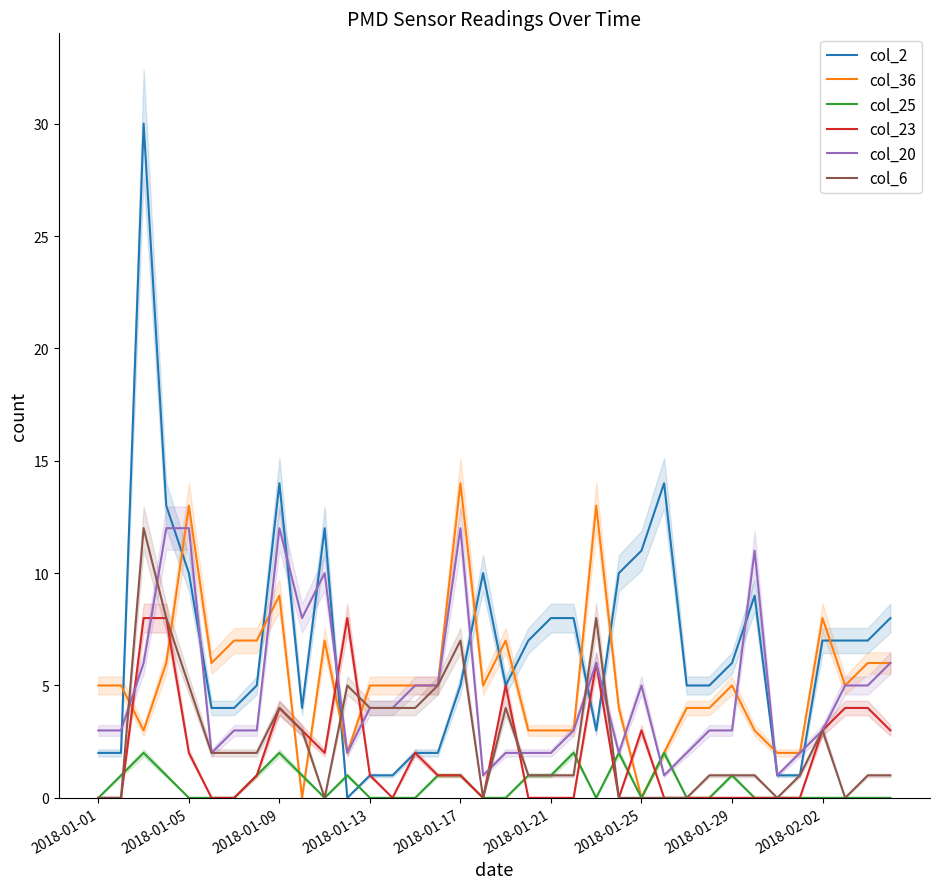

At which category does the chart reach its minimum across all series?

11